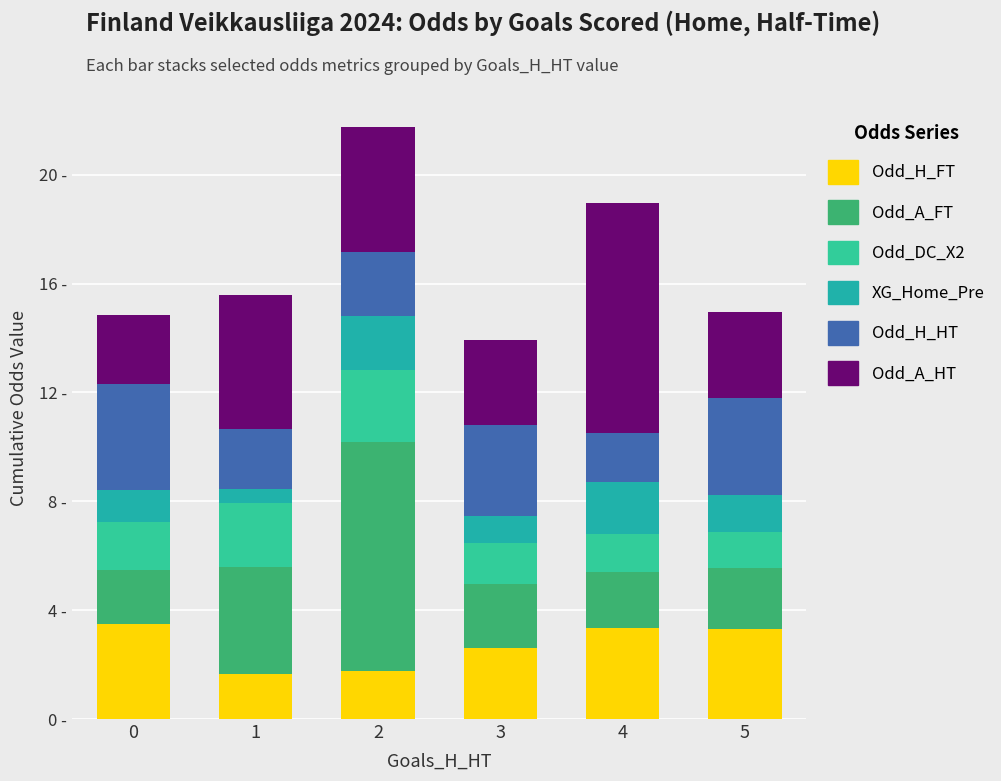

What is the sum of the Odd_H_FT values at 5 and 4?

6.7